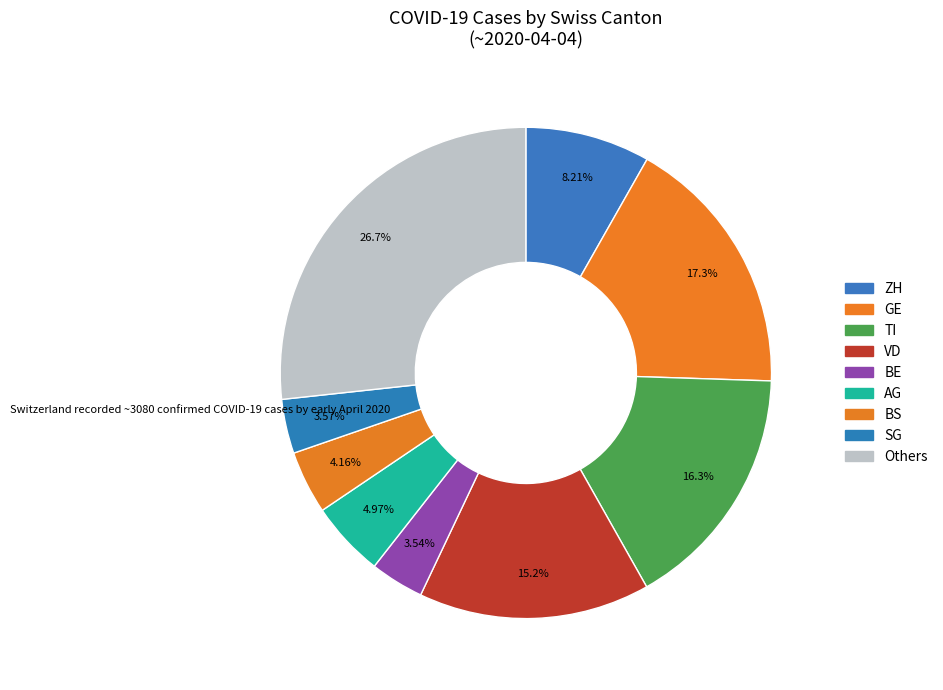

Which category has the biggest portion of the pie?

Others